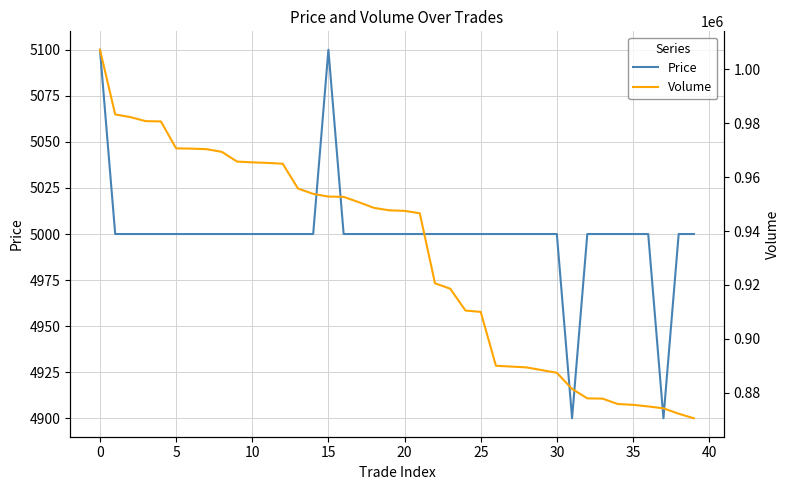

In Price, how many points are lower than both neighbors (excluding endpoints)?

2